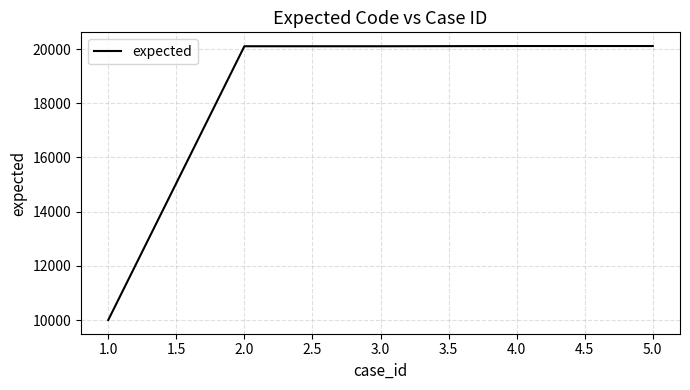

How many series are shown in this chart?

1